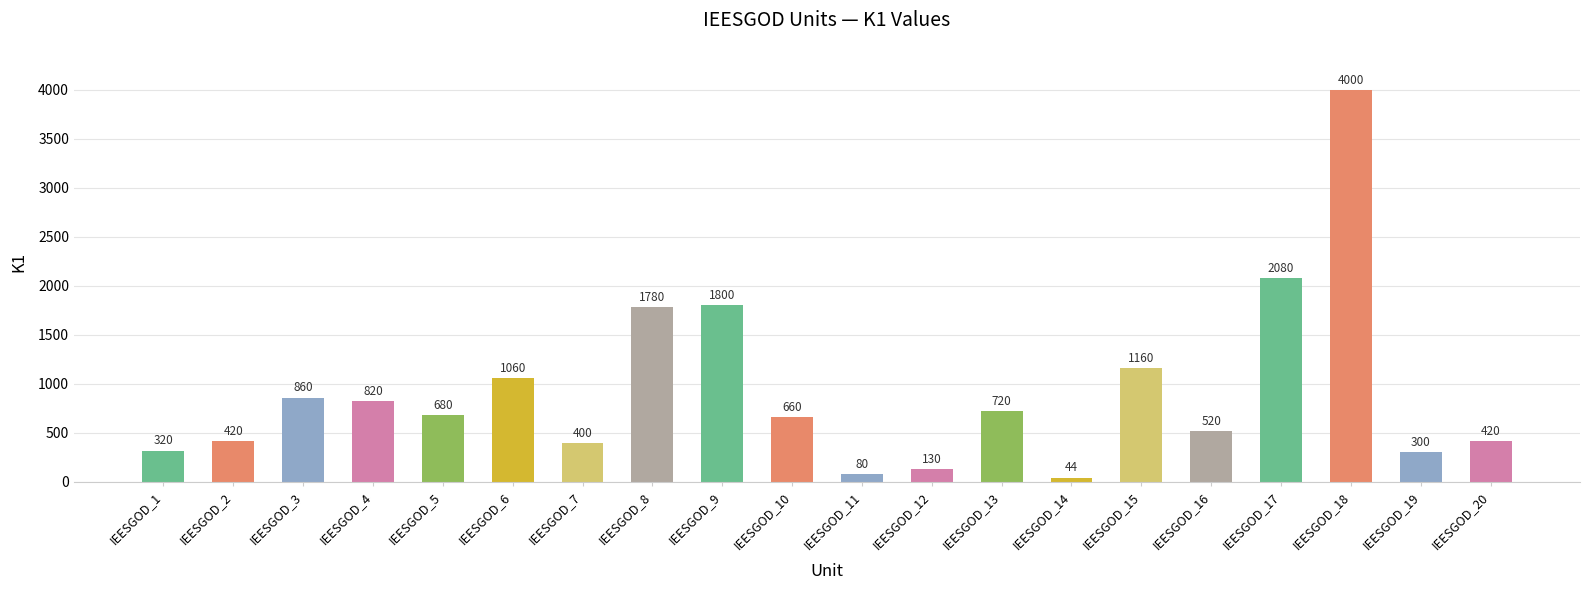

What is the value of the 16th bar from the left?

520.0